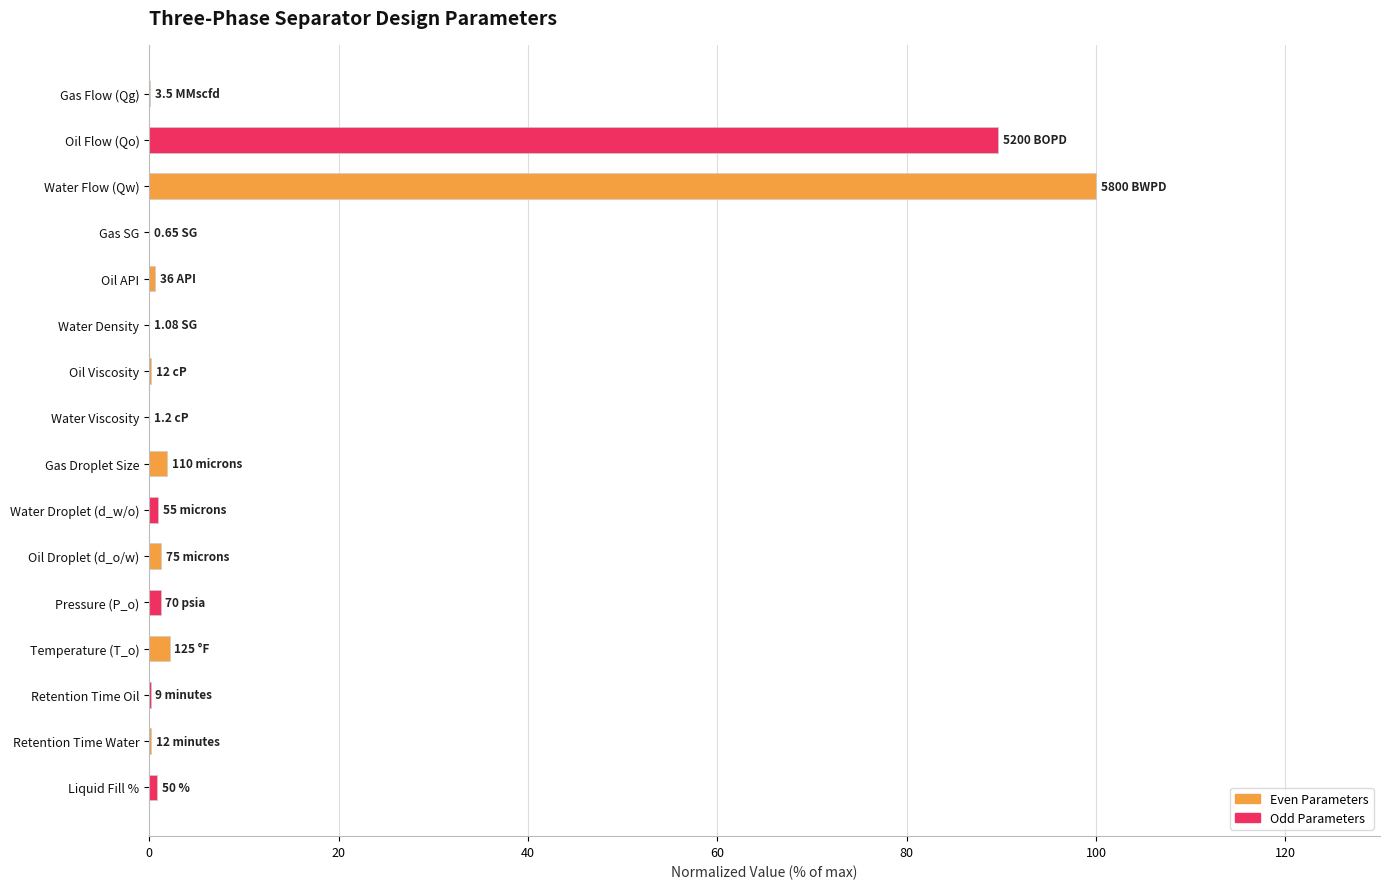

What is the sum of all Odd Parameters values?

92.9